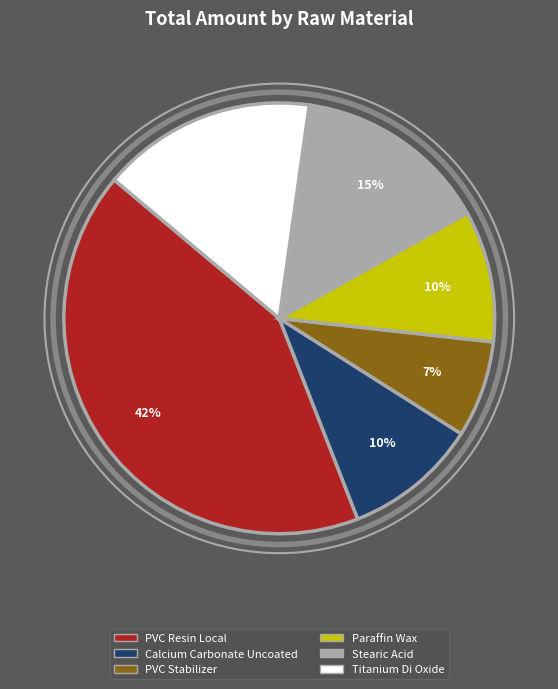

Is there any slice that represents more than half of the pie?

No